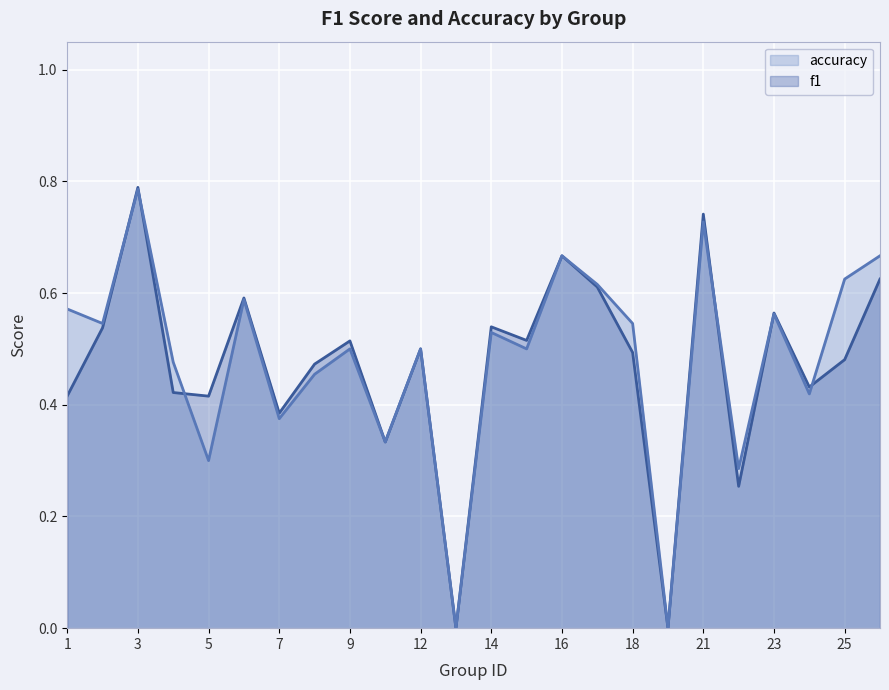

True or false: accuracy has a value of 1.0 at 17.

False